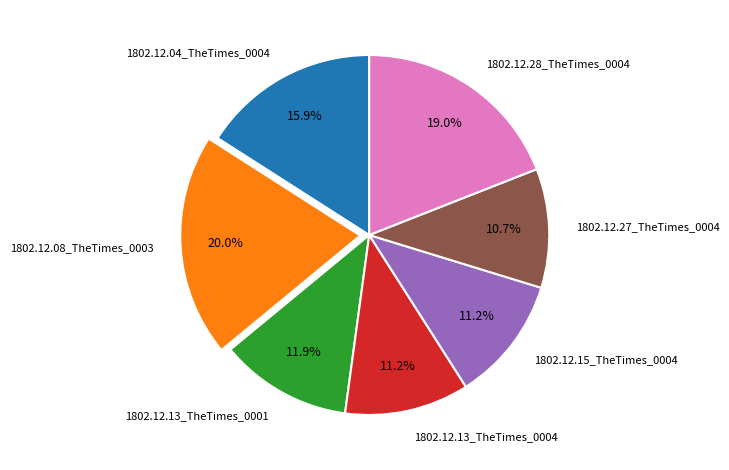

Count the number of slices in the pie.

7